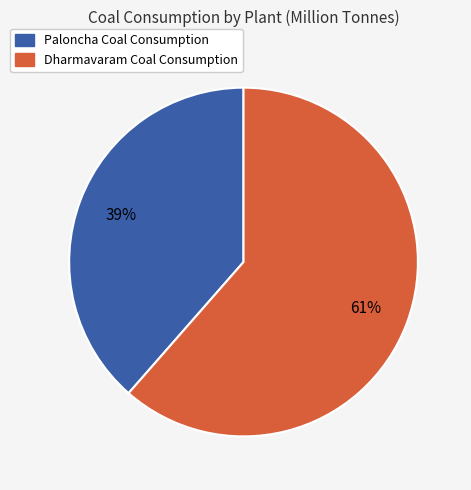

Rank the categories by value from lowest to highest.

Paloncha Coal Consumption, Dharmavaram Coal Consumption